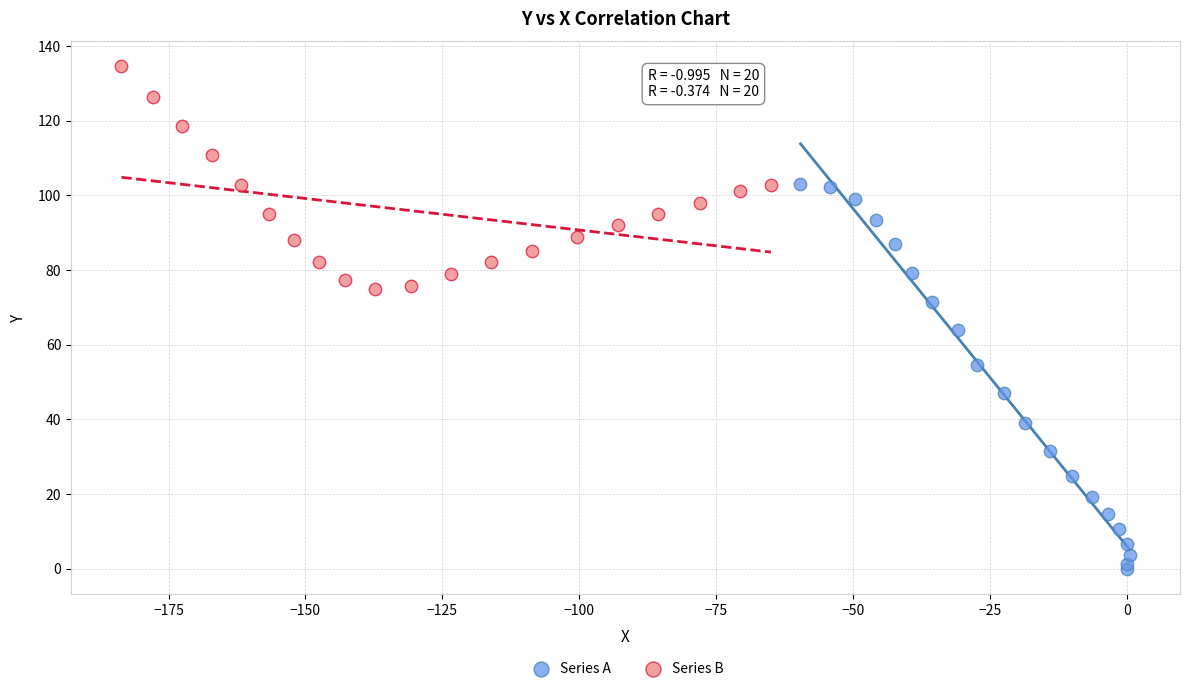

Which series reaches the minimum Y coordinate?

Series A